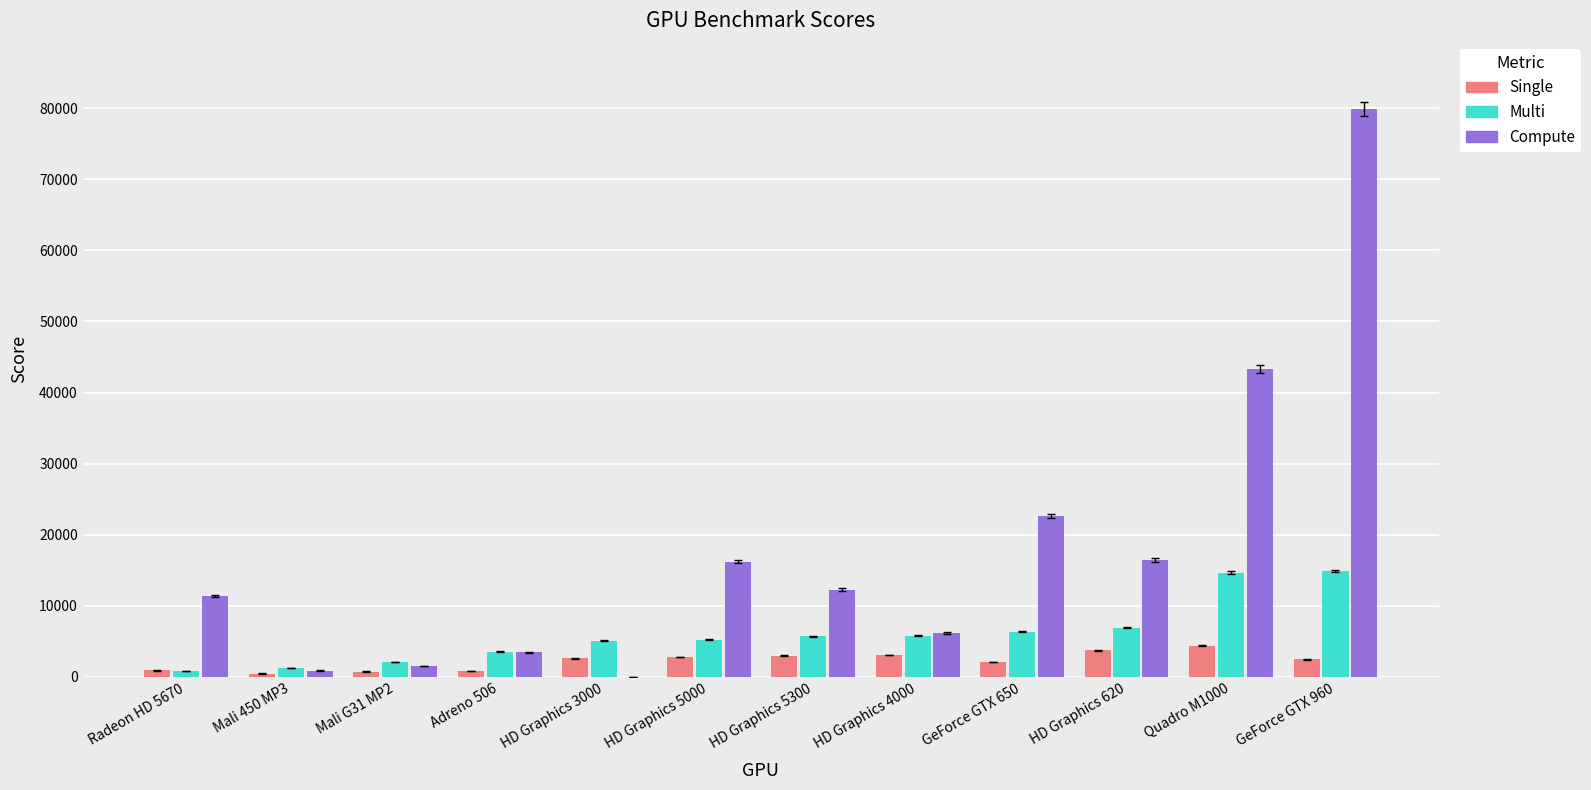

At which category is the sum across all series the highest?

GeForce GTX 960